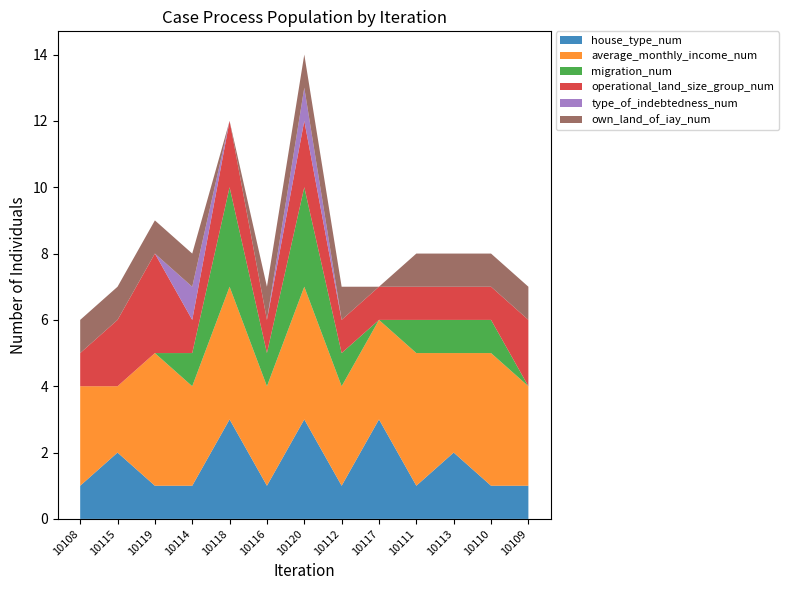

Reading right to left, list all the values displayed in this chart.

house_type_num: 1	1	2	1	3	1	3	1	3	1	1	2	1
average_monthly_income_num: 3	4	3	4	3	3	4	3	4	3	4	2	3
migration_num: 0	1	1	1	0	1	3	1	3	1	0	0	0
operational_land_size_group_num: 2	1	1	1	1	1	2	1	2	1	3	2	1
type_of_indebtedness_num: 0	0	0	0	0	0	1	0	0	1	0	0	0
own_land_of_iay_num: 1	1	1	1	0	1	1	1	0	1	1	1	1